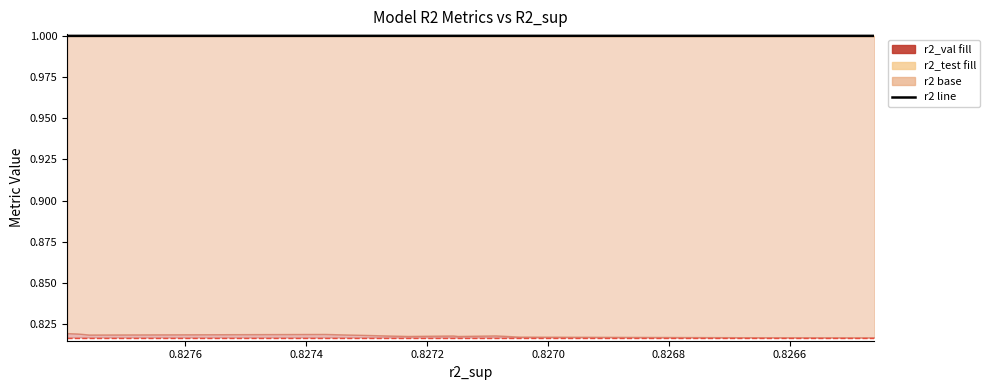

What is the label of the 7th point from the right?

0.8270